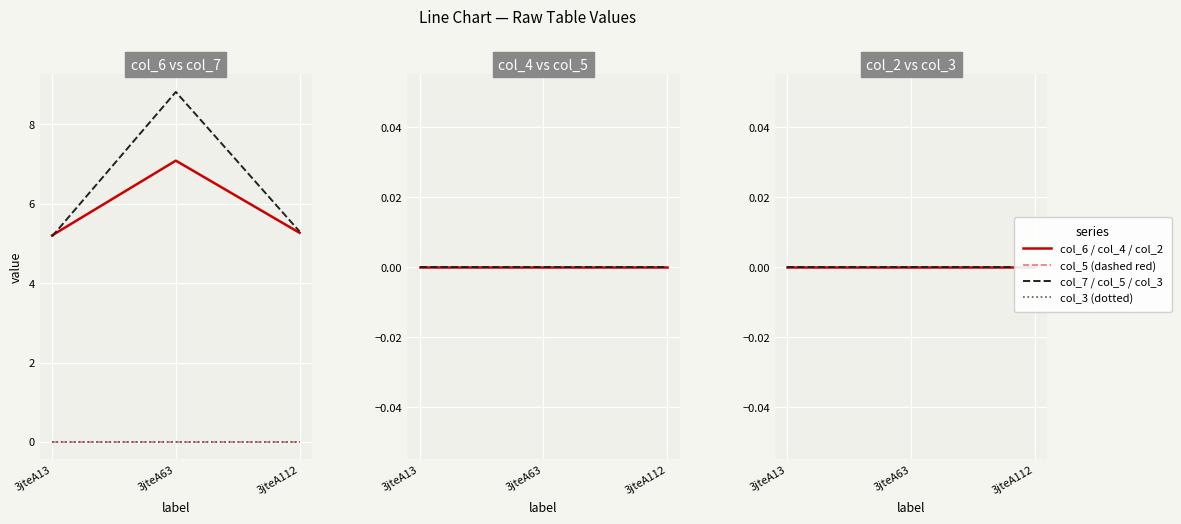

What is the value of the col_7 point at the 1st from the left?

5.2